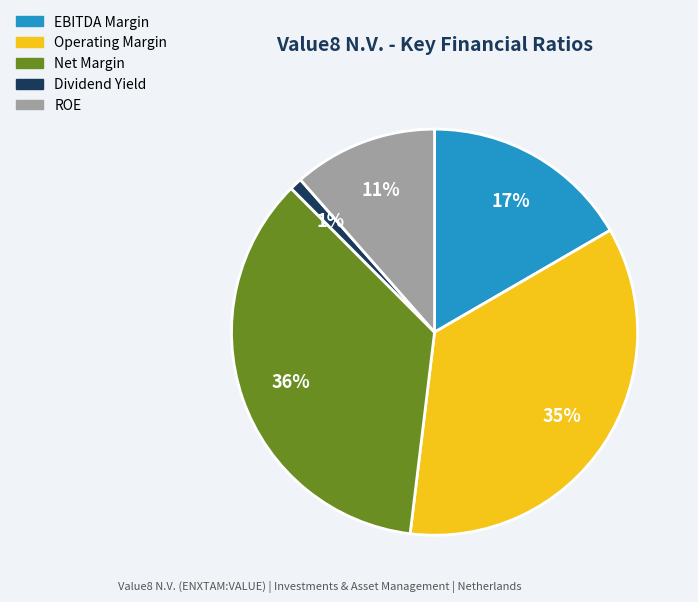

To the nearest percent, what is the average slice percentage?

20%